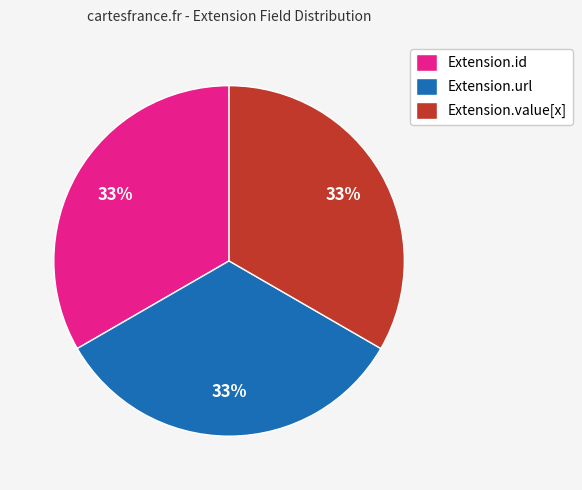

True or false: Extension.value[x] accounts for 25% of the total.

False